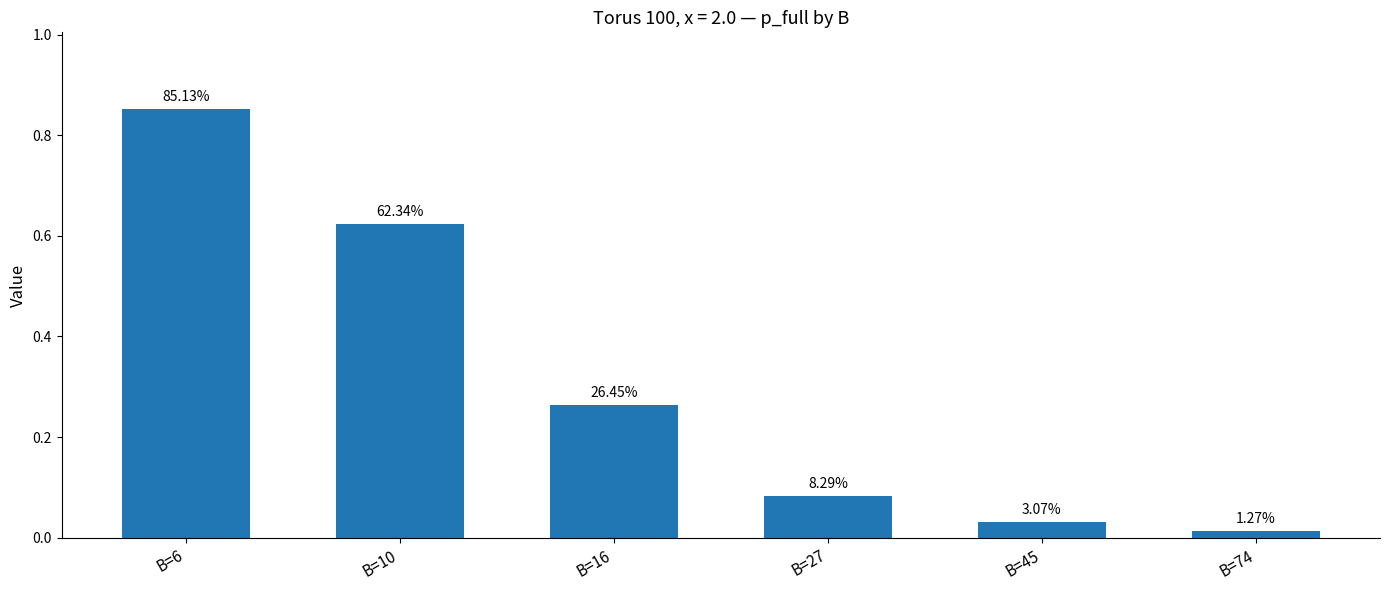

Does the chart contain stacked bars?

No